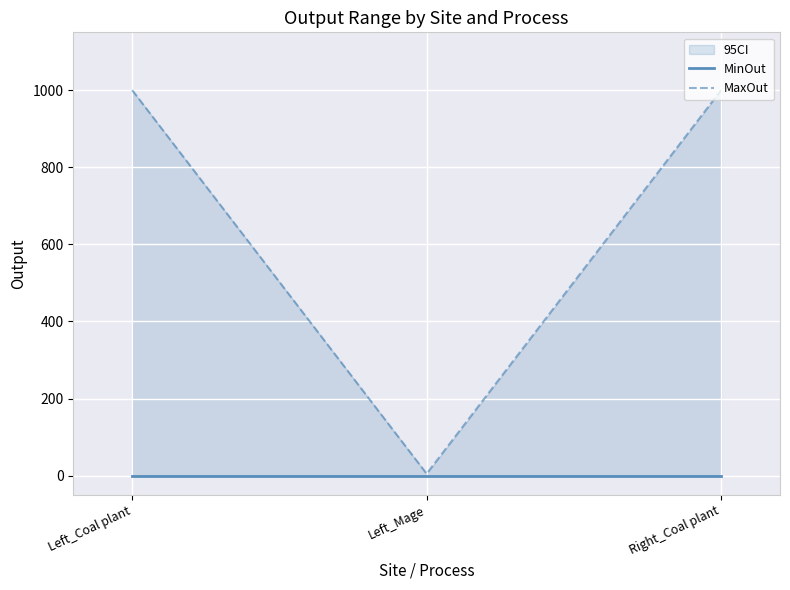

Which series has the largest range (max minus min)?

MaxOut